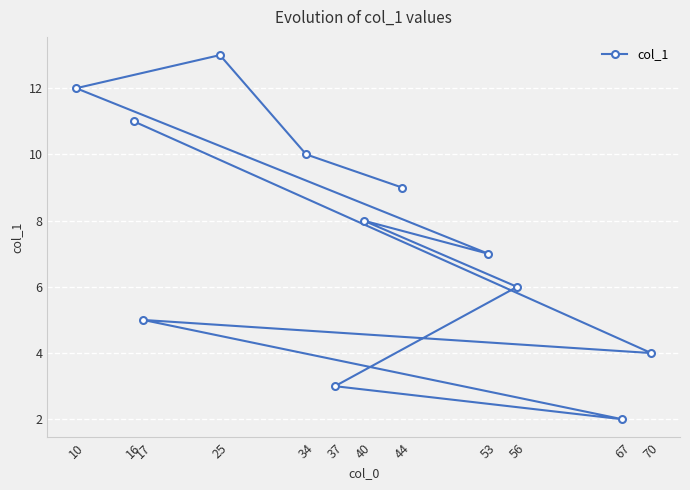

What is the difference between the second highest and second lowest values?

9